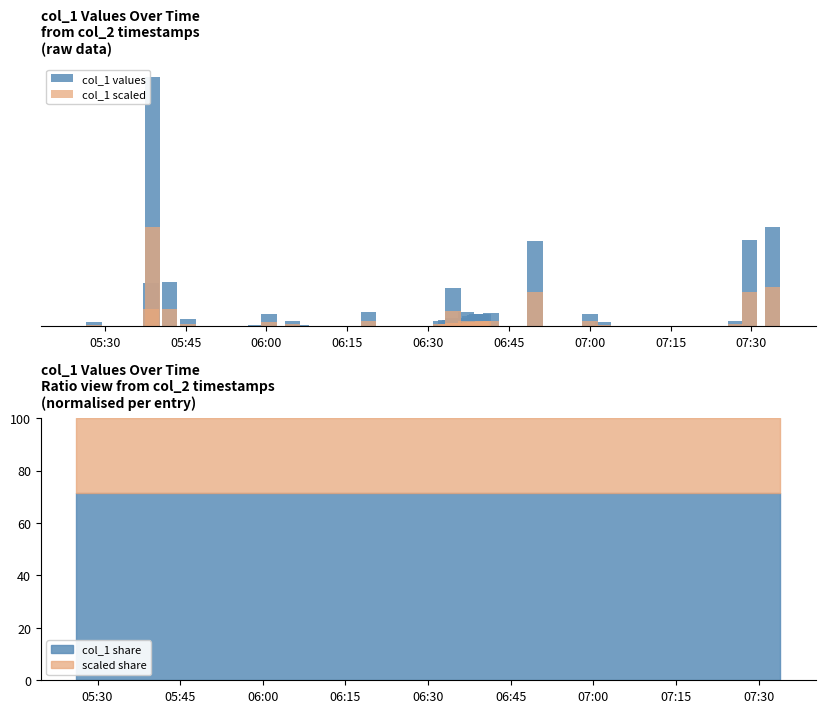

What is the maximum value for col_1 values?

4803.1